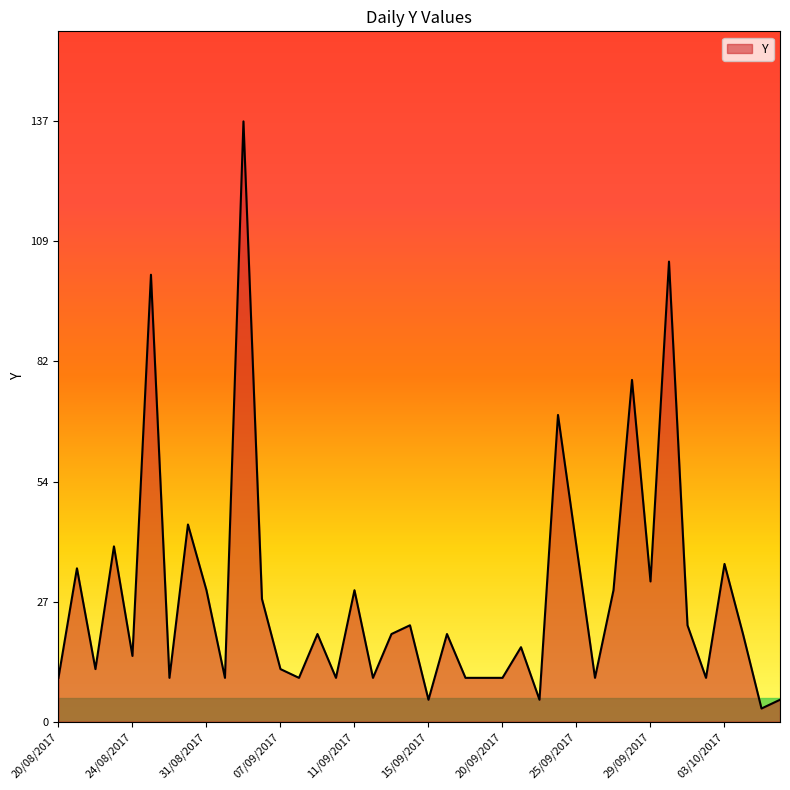

Reading left to right, list all the values displayed in this chart.

10	35	12	40	15	102	10	45	30	10	137	28	12	10	20	10	30	10	20	22	5	20	10	10	10	17	5	70	40	10	30	78	32	105	22	10	36	20	3	5